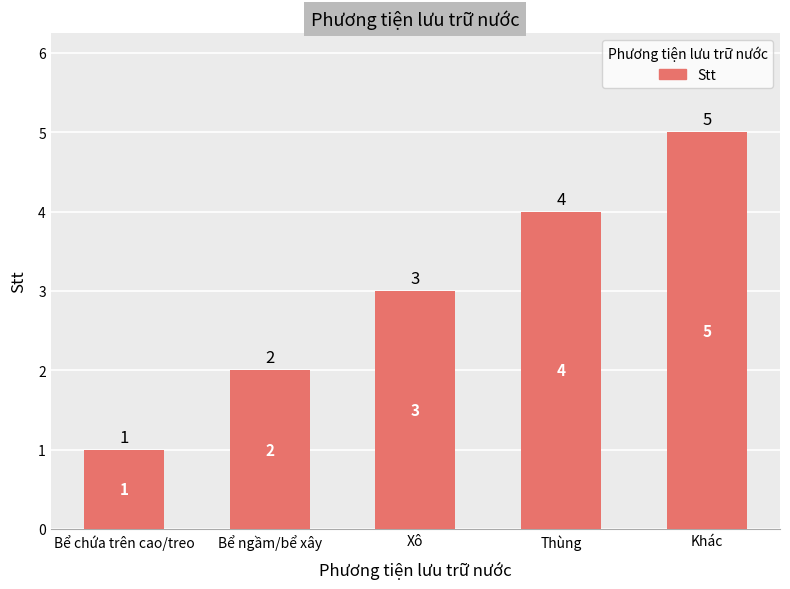

What is the sum of all values?

15